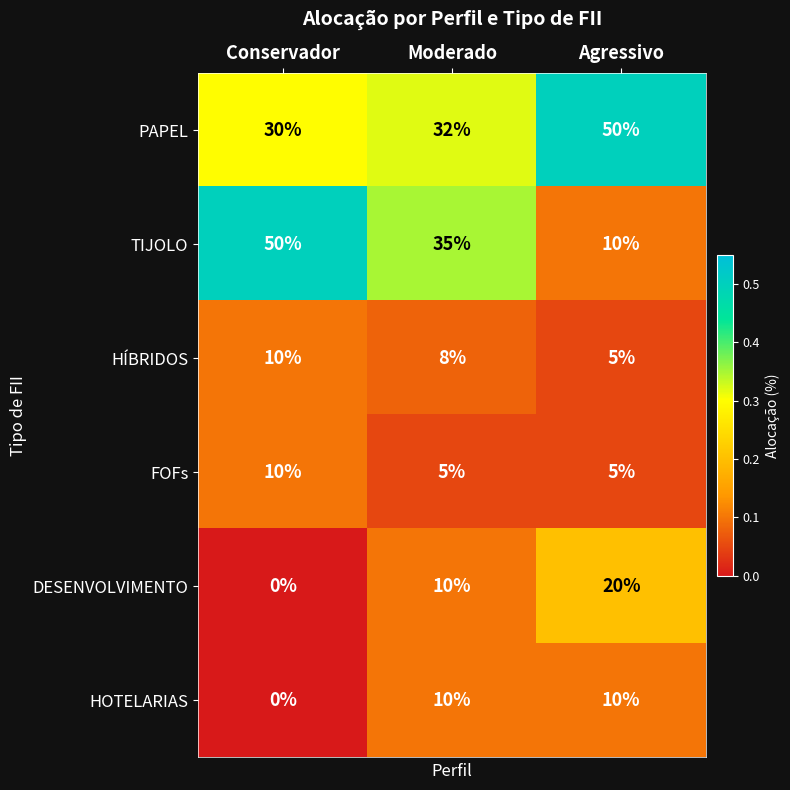

Between Conservador and Moderado, which series saw the biggest shift?

TIJOLO